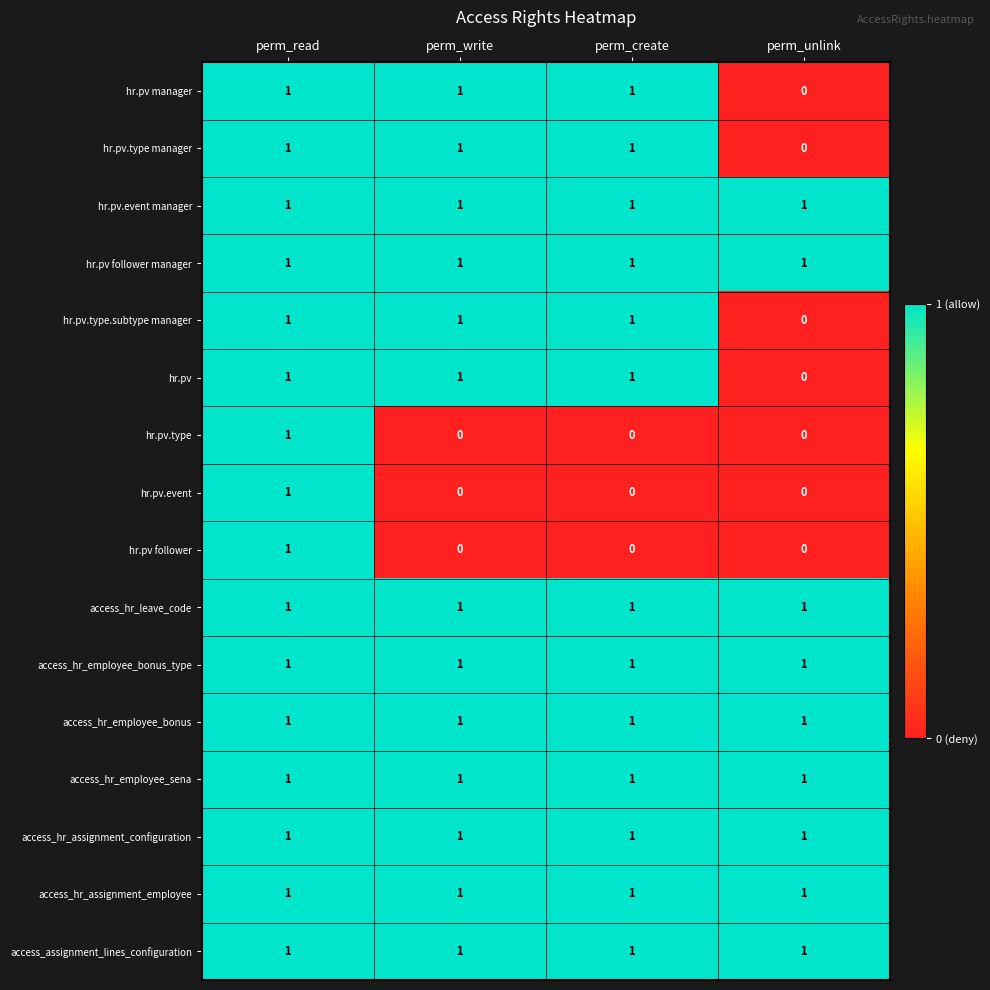

At which label is hr.pv.type.subtype manager closest to 0?

perm_unlink